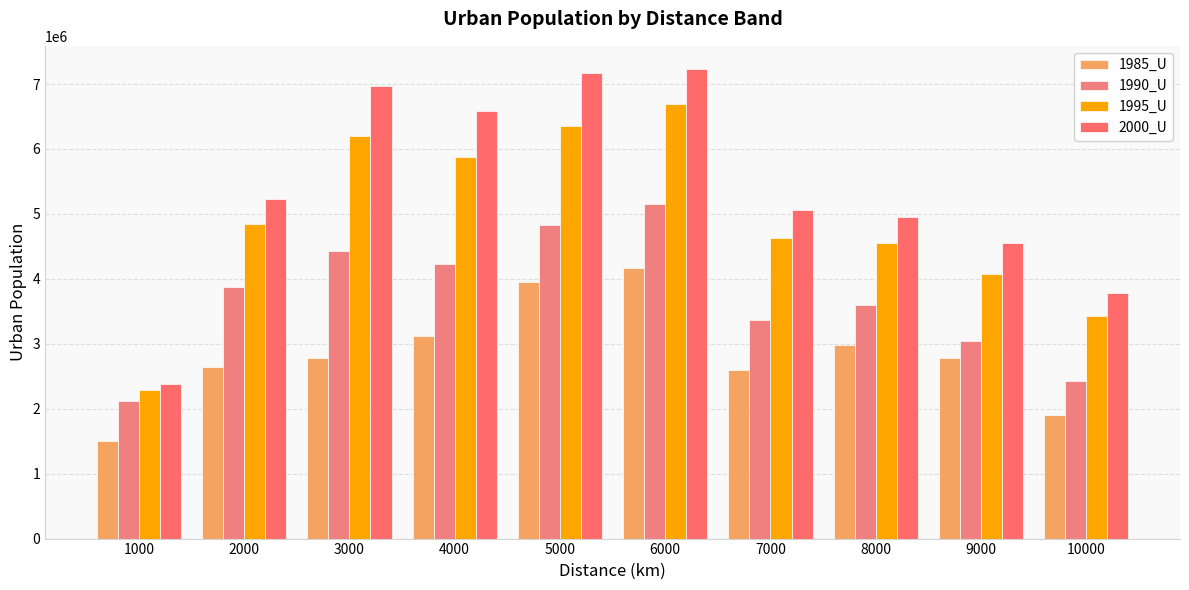

True or false: 1990_U has a value of 2233082 at 3000.

False